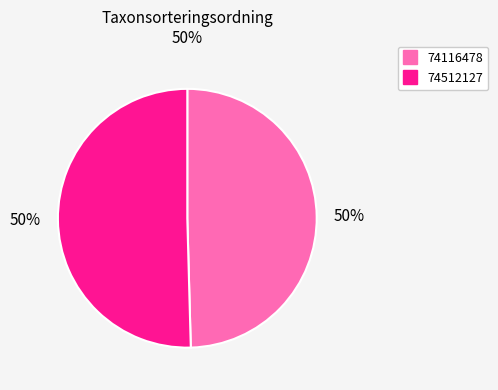

What percentage is the 74512127 slice, to the nearest percent?

50%